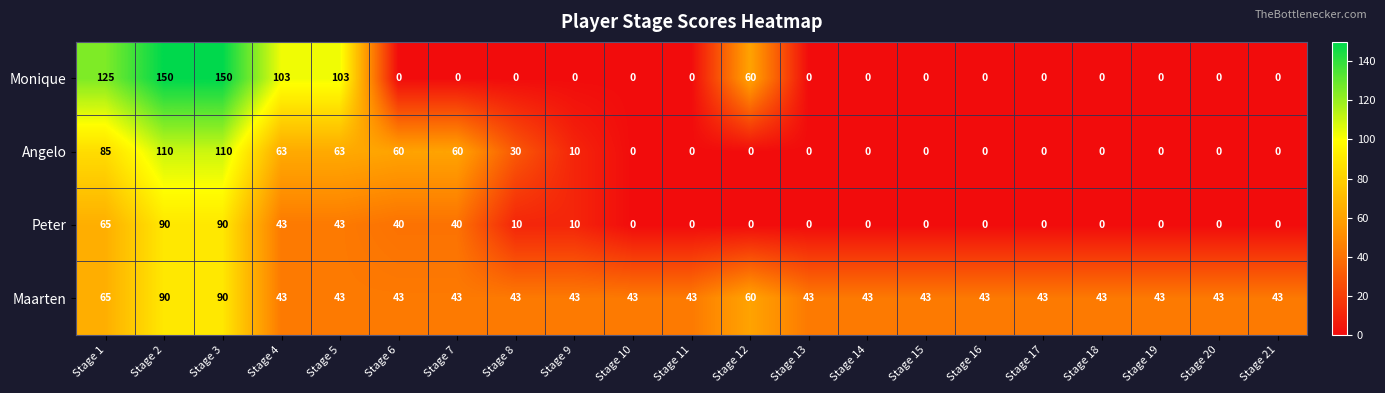

Where is Monique nearest to the value 75?

Stage 12